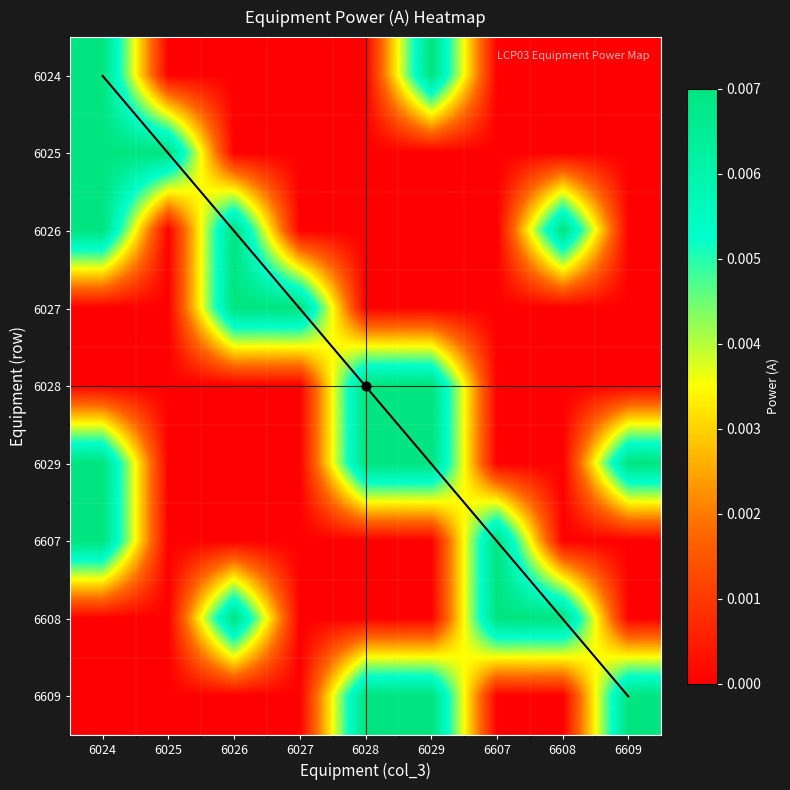

The value of 6024 at 6029 is 0.0. True or false?

False